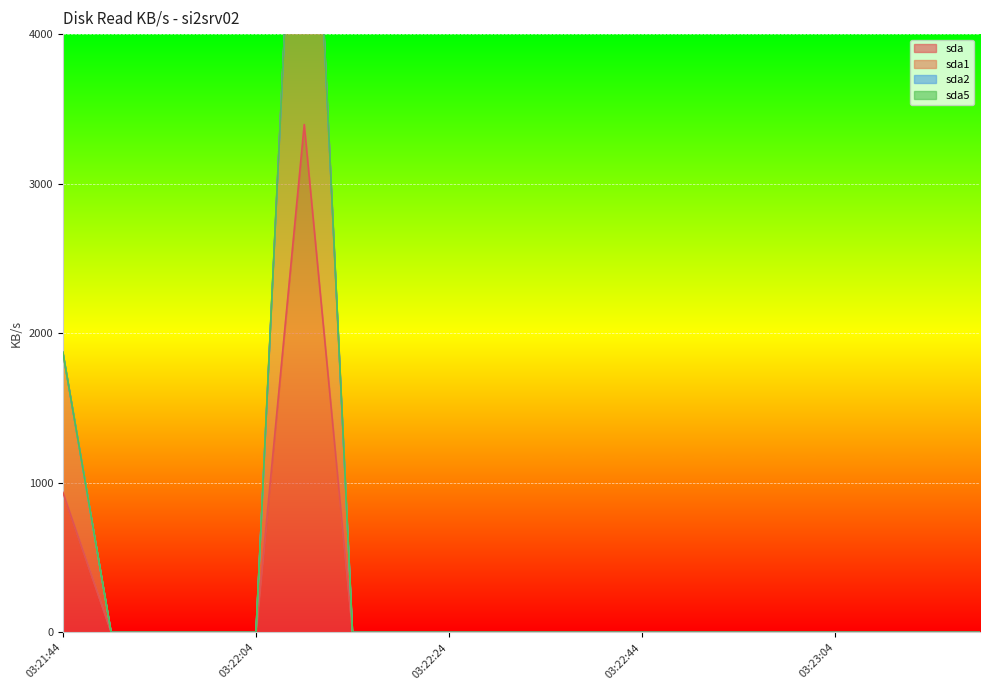

Which series has the largest range (max minus min)?

sda1